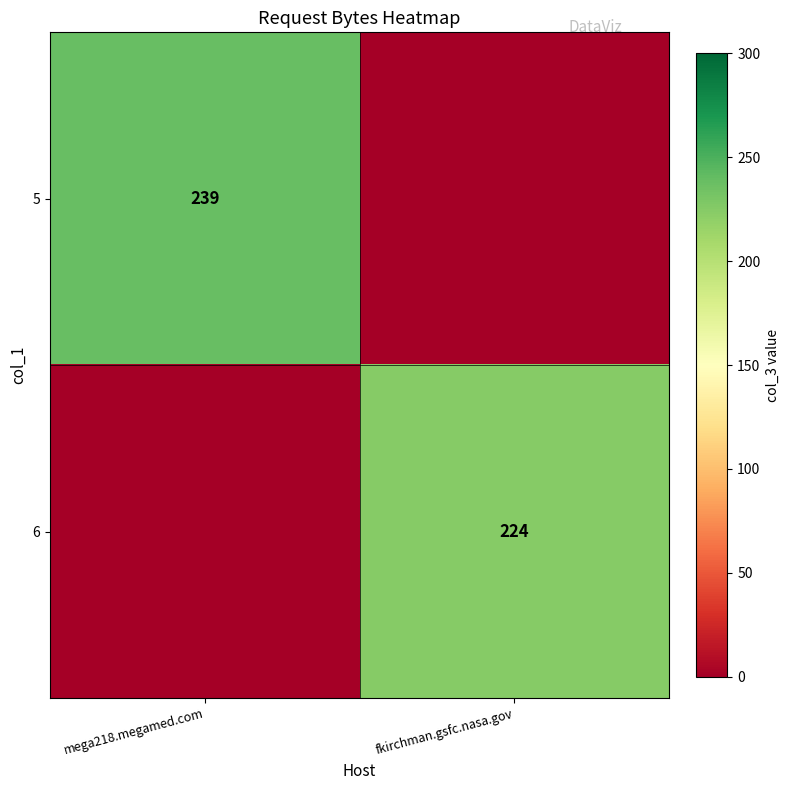

The 5 series shows 70 at mega218.megamed.com. True or false?

False